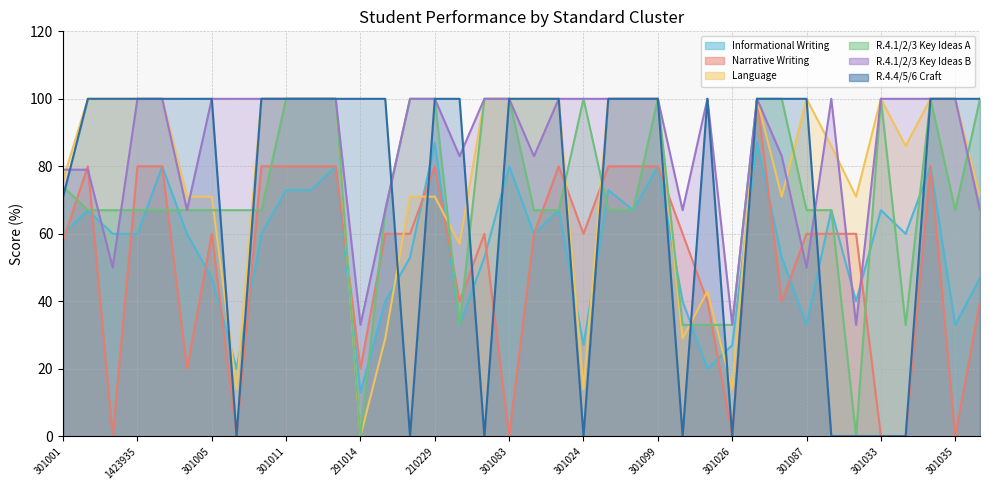

Is the value of R.4.1/2/3 Key Ideas B at 1423935 greater than the value of Narrative Writing at 301002?

Yes